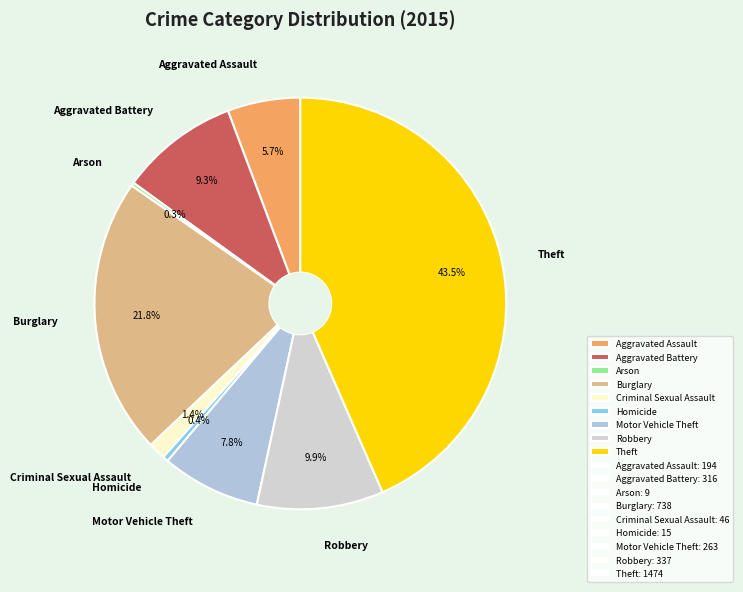

Which slice is the largest?

Theft